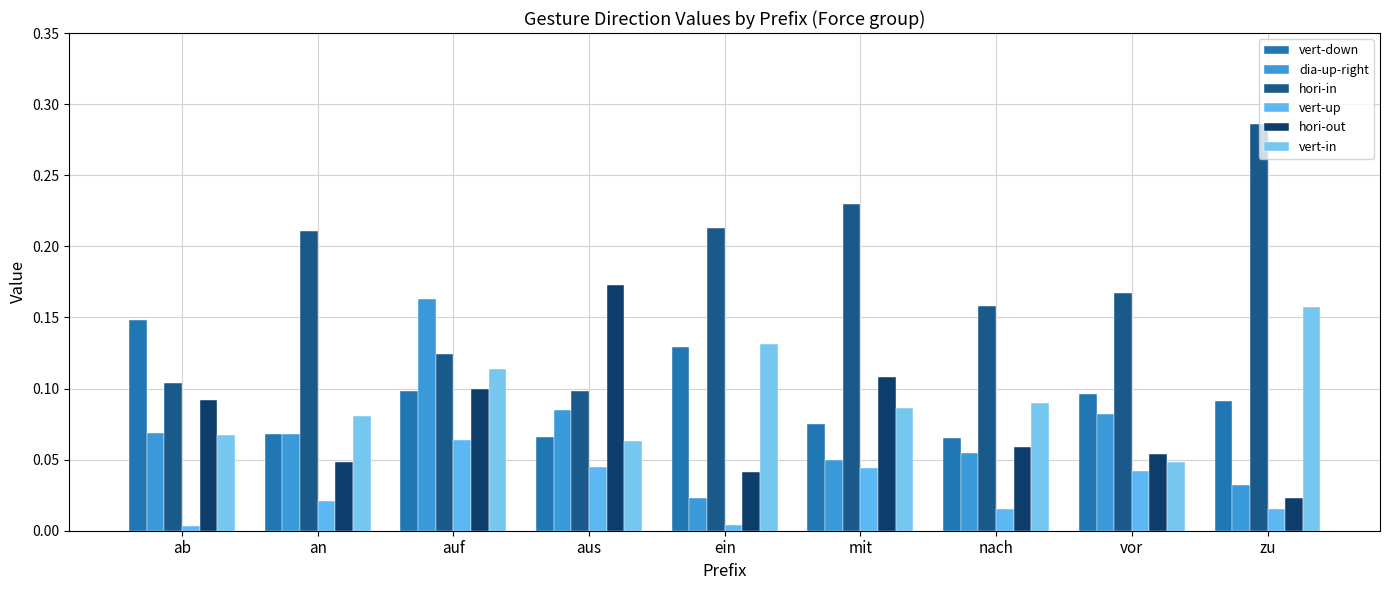

Between ein and auf, which is larger?

ein